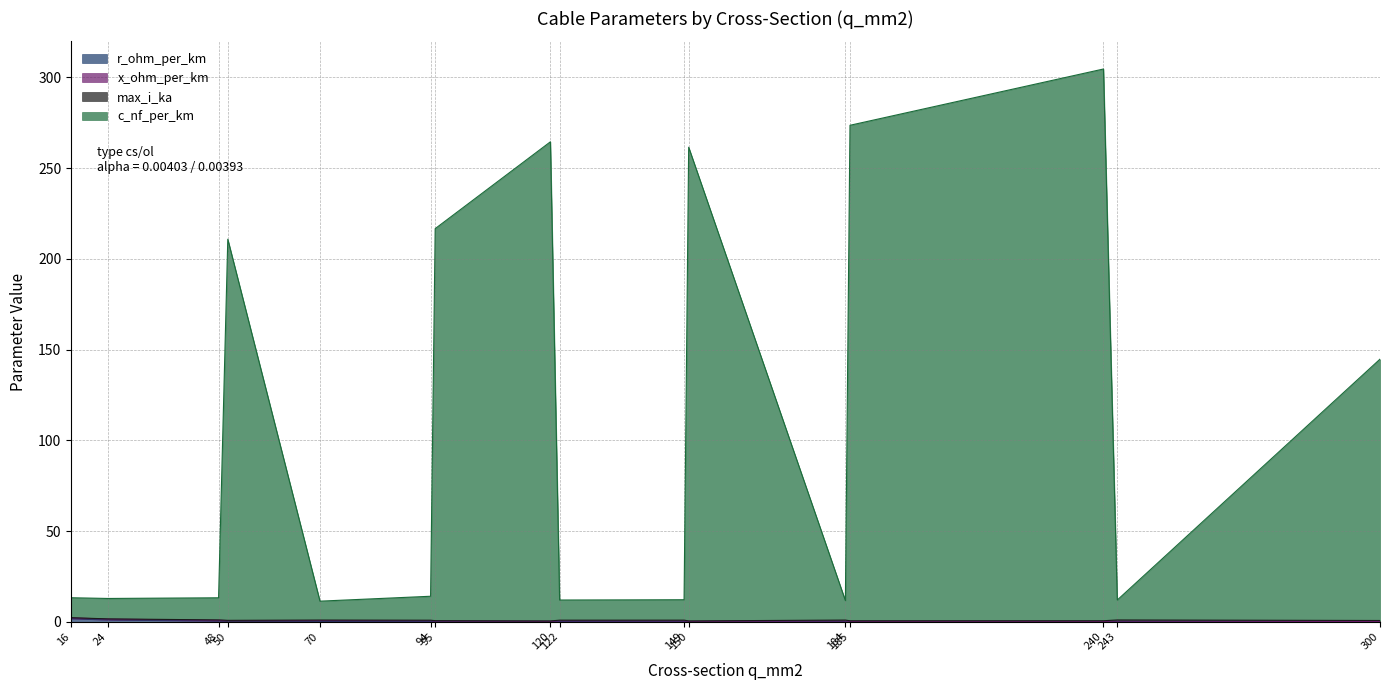

The value of c_nf_per_km at 50 is 210.9. True or false?

True